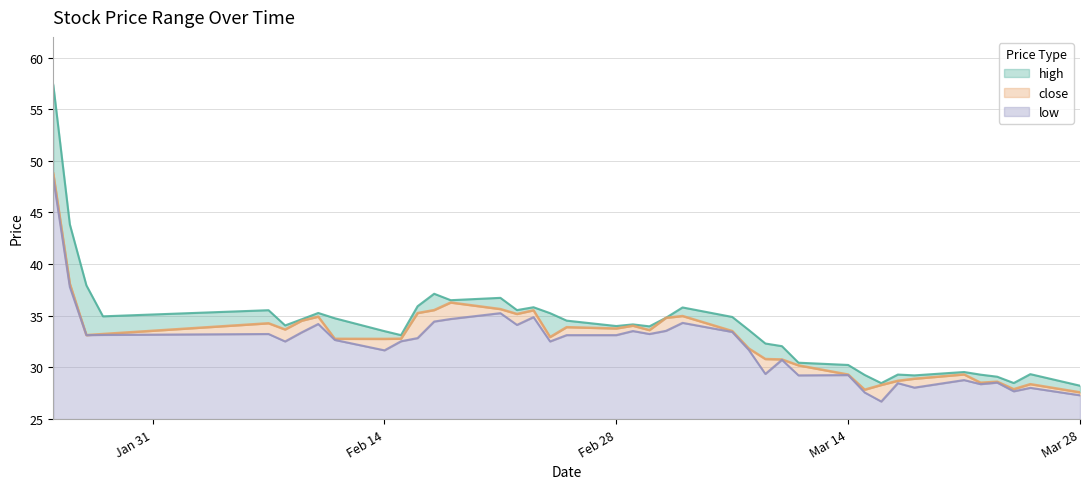

What position from the right is 2022-03-25?

2